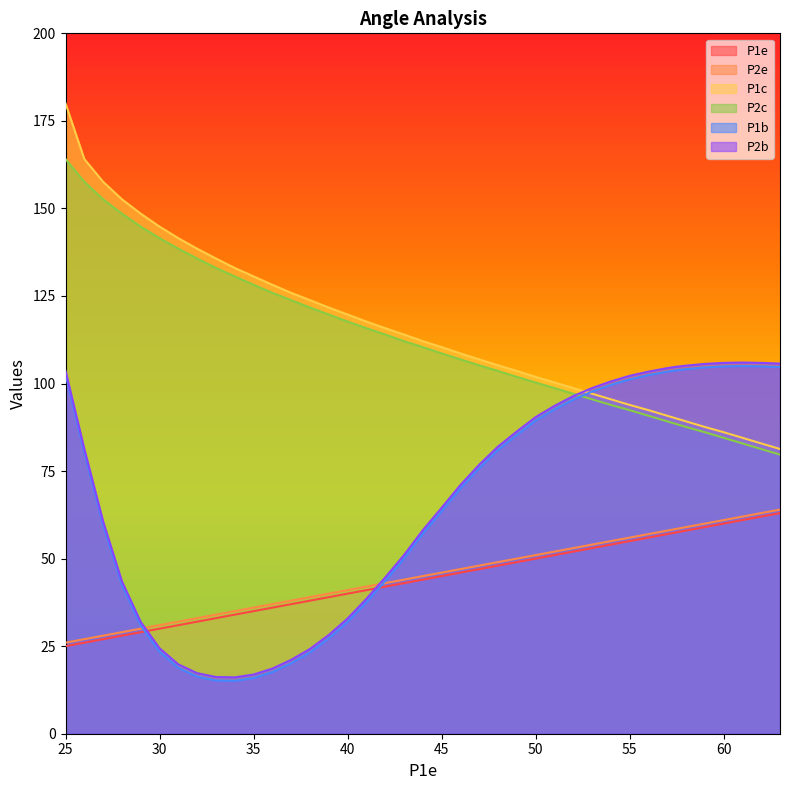

True or false: P2b has more than 1 points higher than both neighbors.

False